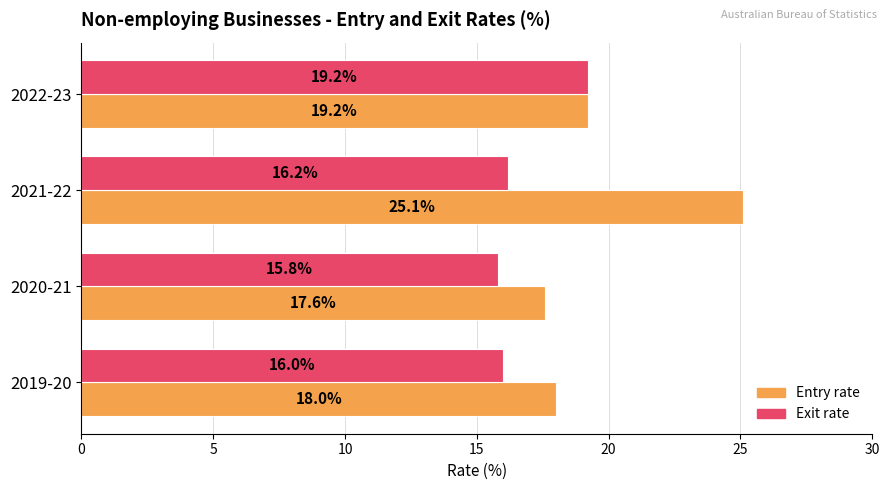

What is the total value across all series at 2021-22?

41.3